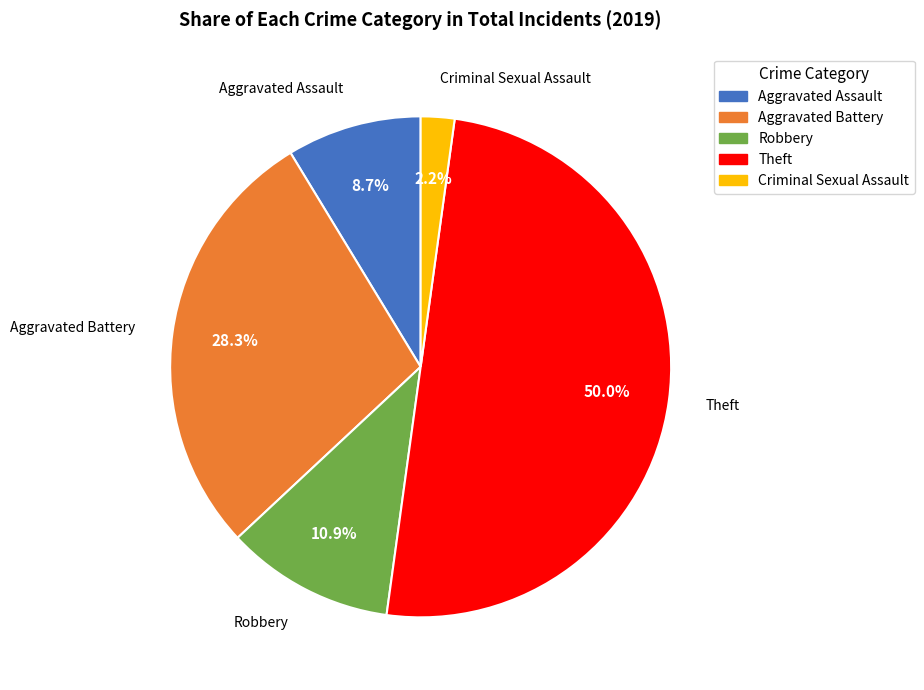

Do Robbery and Criminal Sexual Assault together represent more than half of the pie?

No